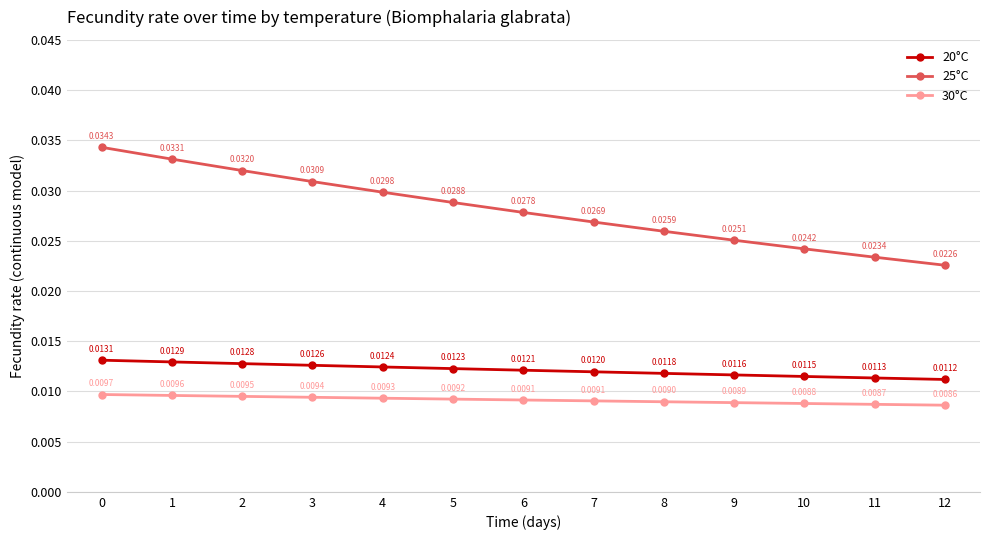

Which series has the largest range (max minus min)?

25°C